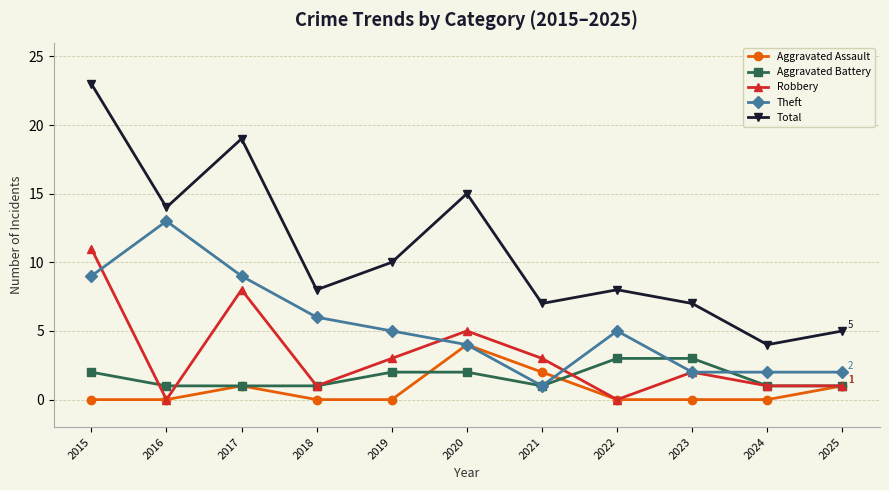

True or false: Theft and Total cross at least once.

False